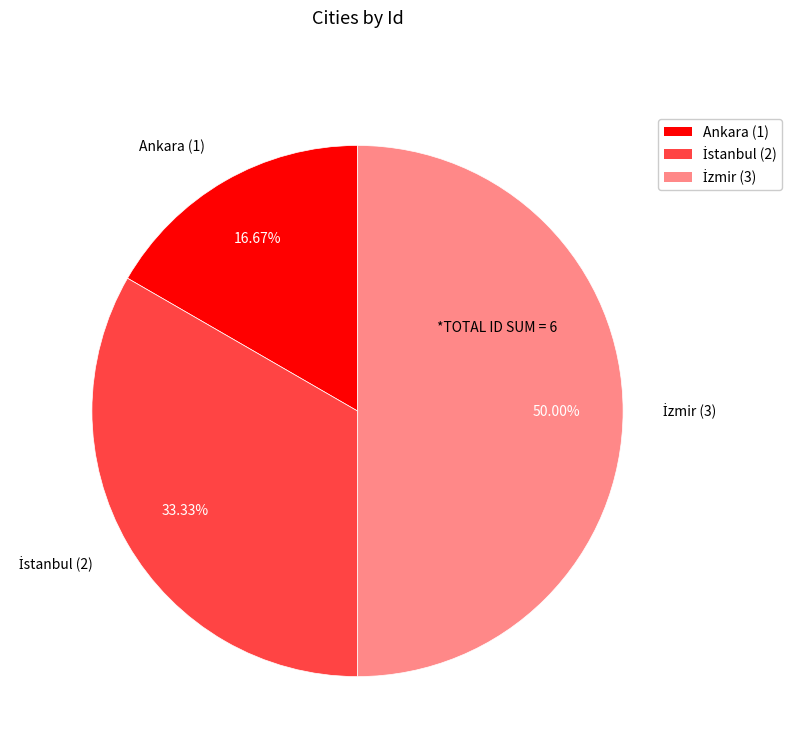

Does Ankara (1) represent more than half of the total?

No